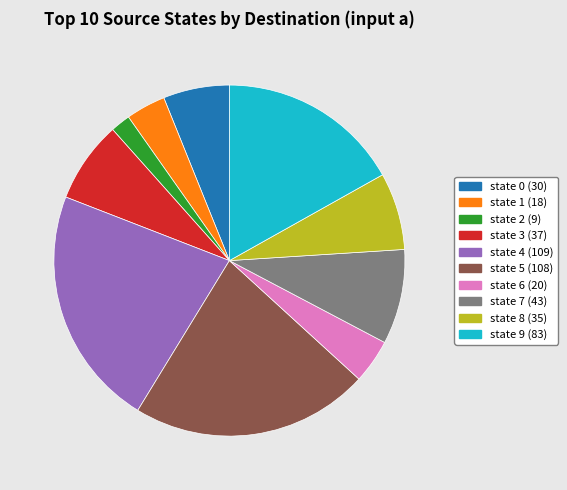

Approximately how many times larger is the value at state 7 (43) compared to state 3 (37)?

1.2